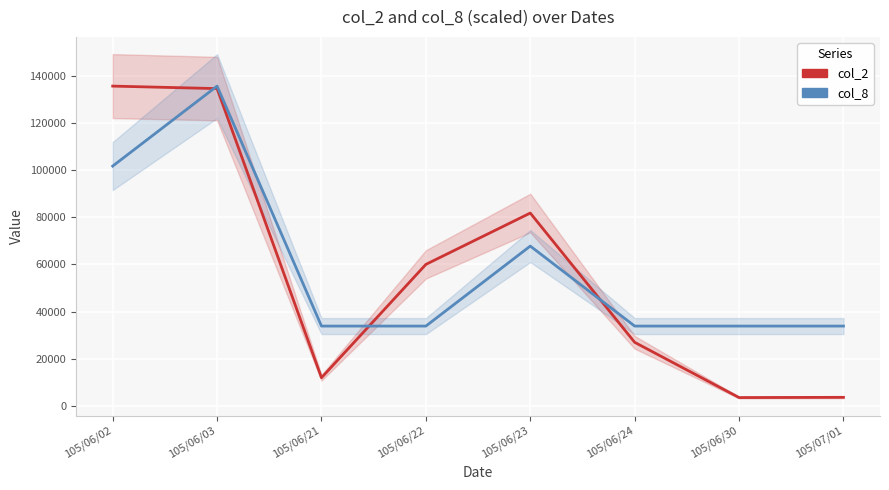

Where does the col_2 series first go above 60000?

105/06/02